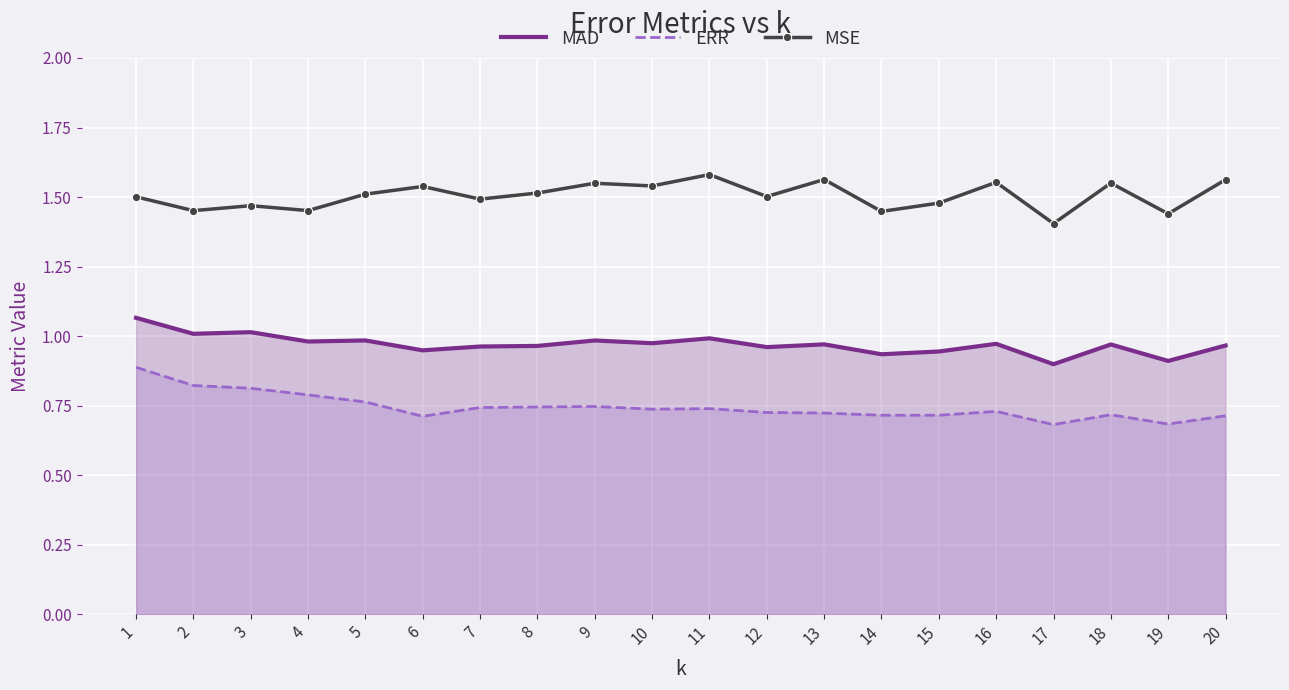

Rank the series by their average value, from highest to lowest.

MSE, MAD, ERR